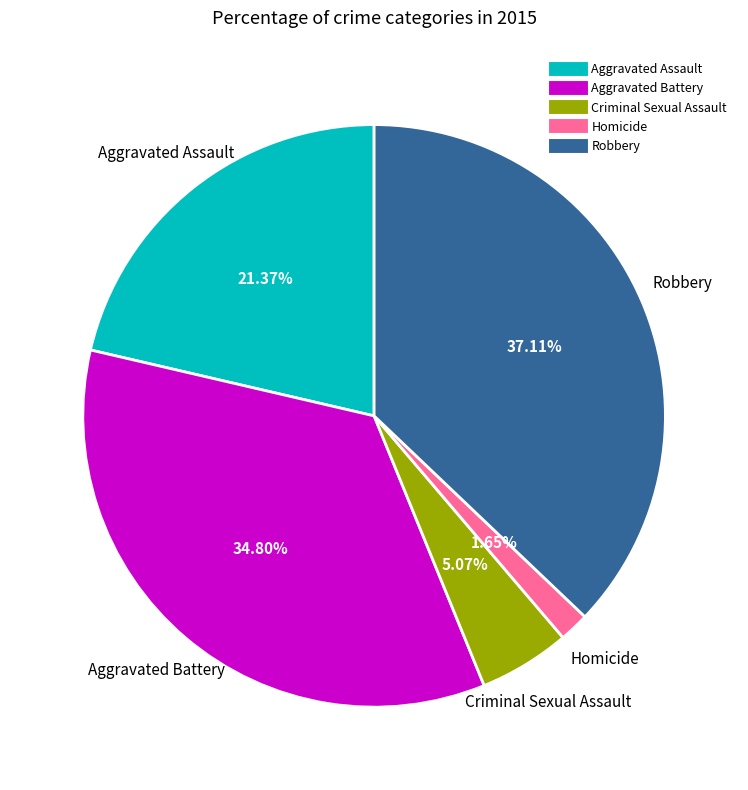

Is Homicide the majority of the pie?

No